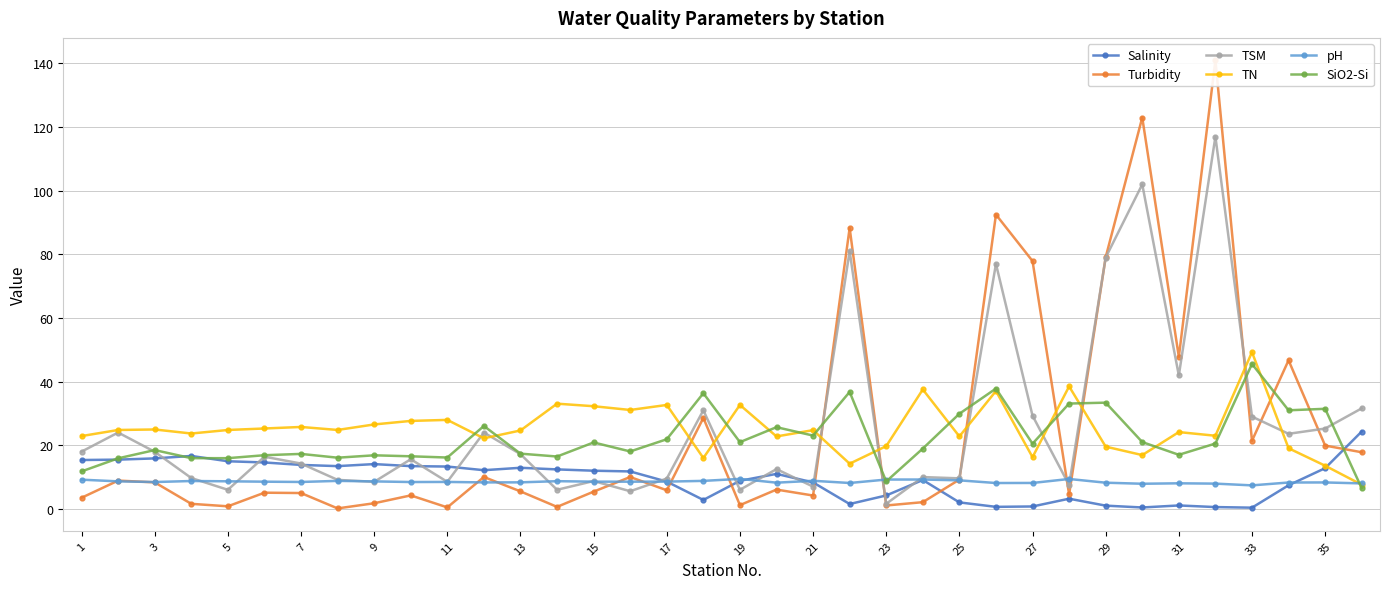

What is the highest value of the Salinity series?

24.3